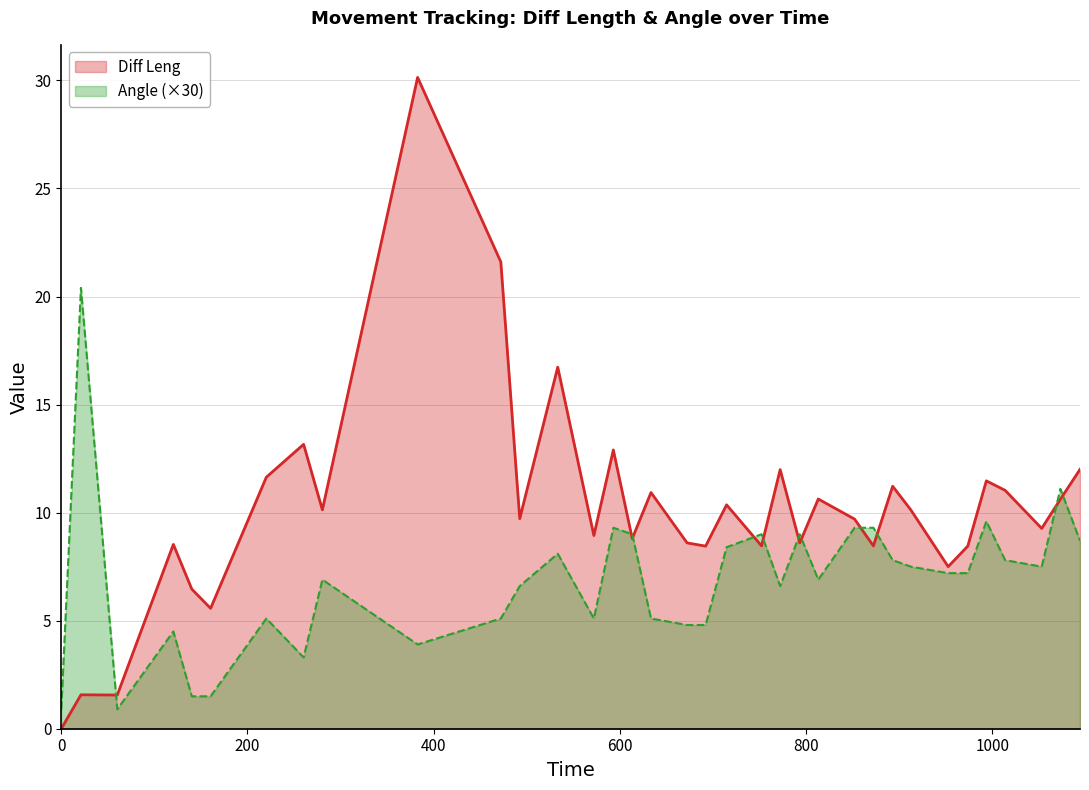

Between 160.36 and 752.08, which series saw the biggest shift?

Angle